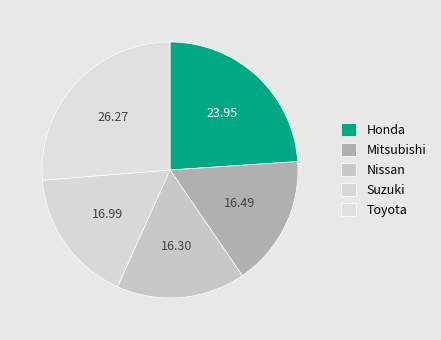

How many slices are in this pie chart?

5